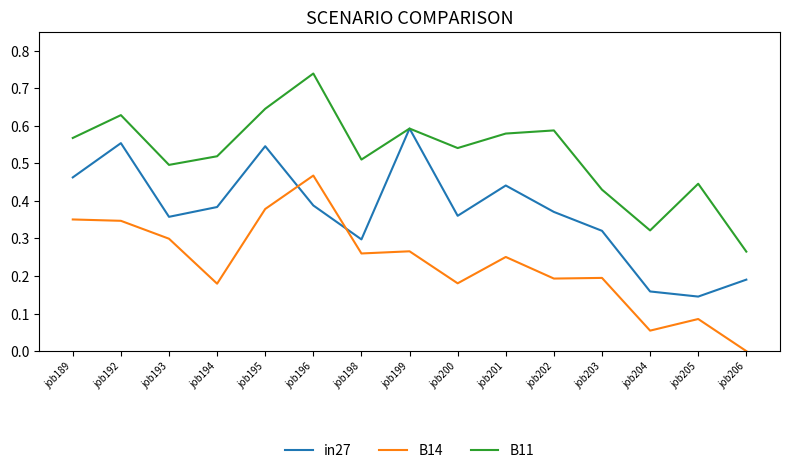

True or false: B14 has a value of 0.6 at job195.

False